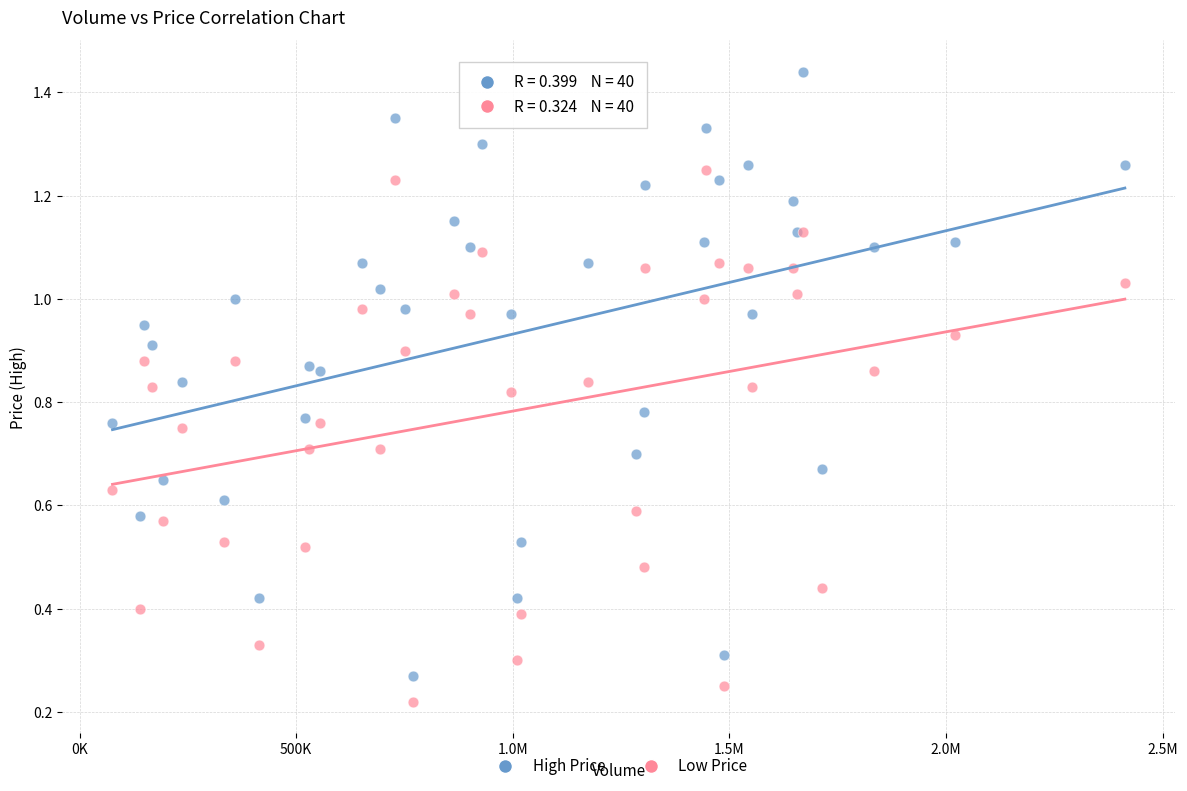

What is the X range (max minus min) for the scatter plot?

2337000.0